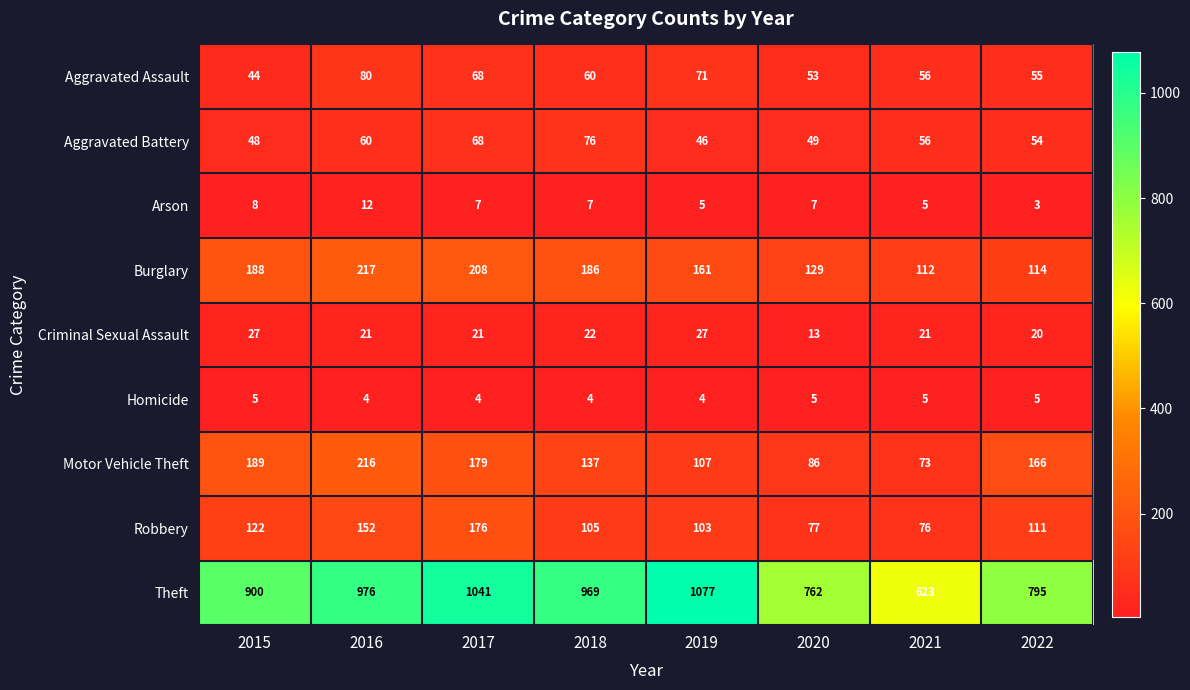

What value does the Criminal Sexual Assault series have at 2018, to the nearest 10?

20